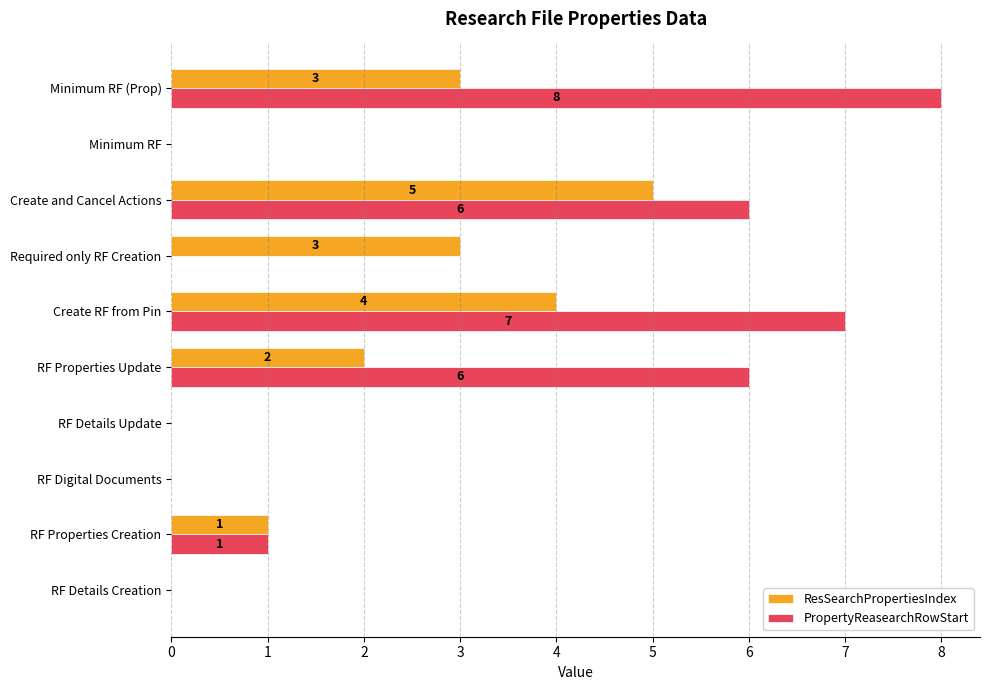

Where is ResSearchPropertiesIndex nearest to the value 2?

RF Properties Update